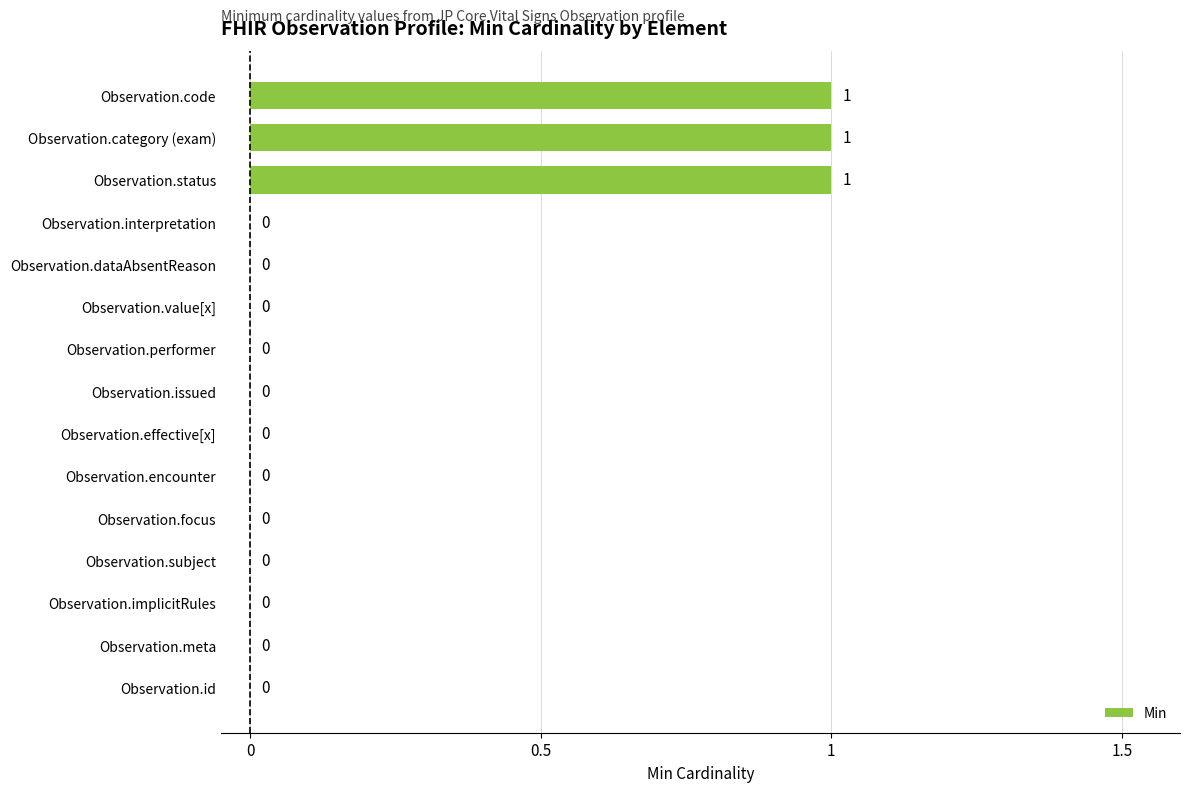

How many values exceed 0?

3